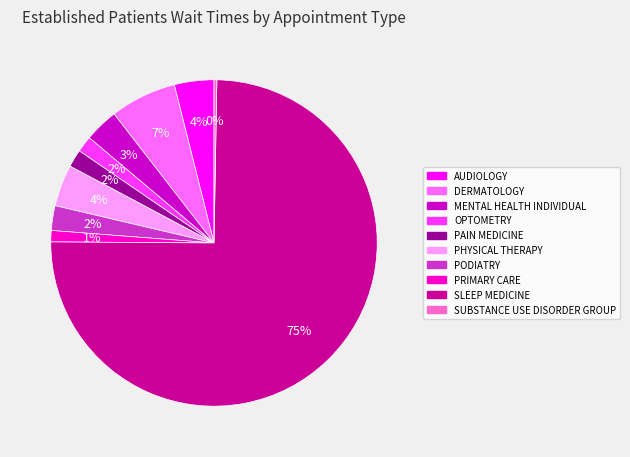

Count the number of slices in the pie.

10